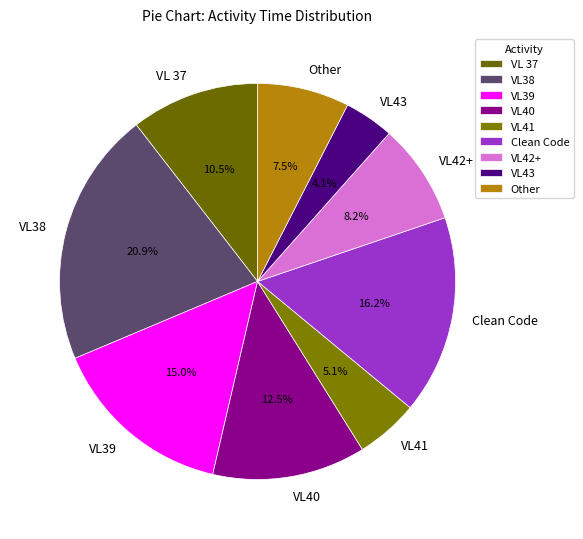

What percentage is NOT represented by VL43?

95.9%